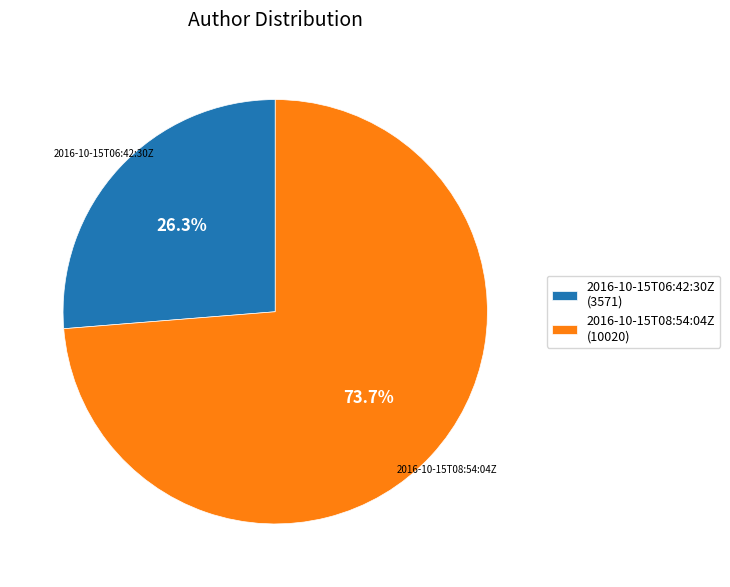

True or false: 2016-10-15T06:42:30Z accounts for 26% of the total.

True